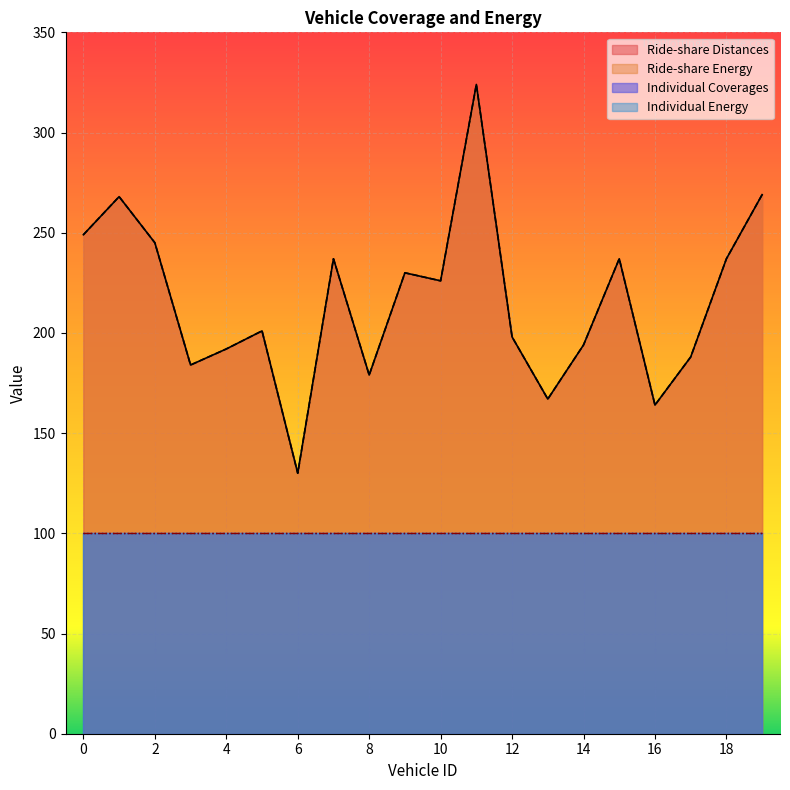

Where is the first local maximum for Ride-share Distances?

1